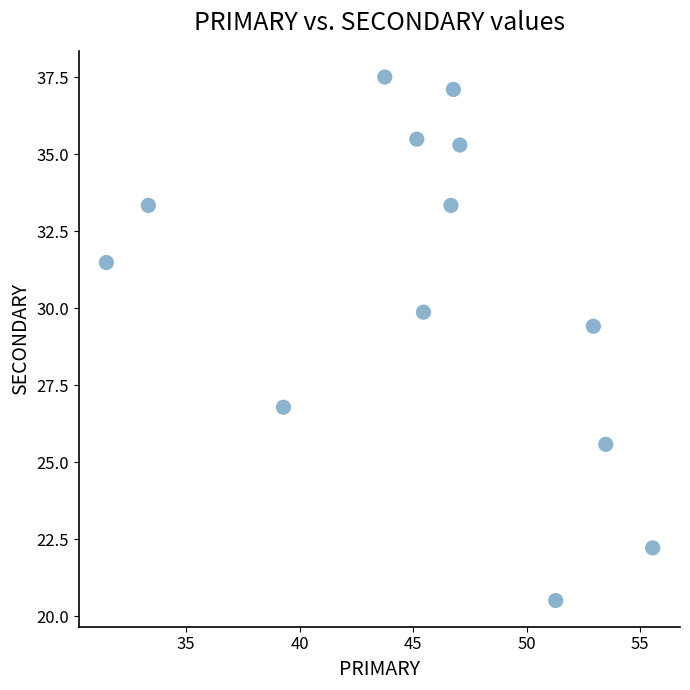

What is the range of Y values (max minus min)?

17.0